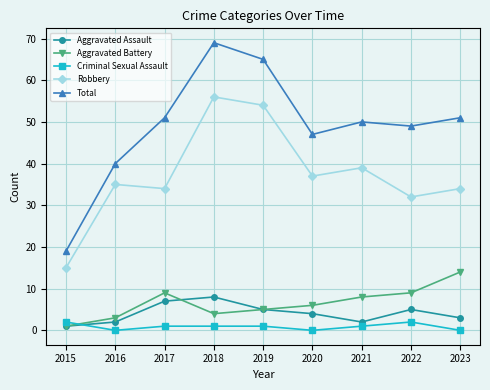

Which series has the largest total across all categories?

Total